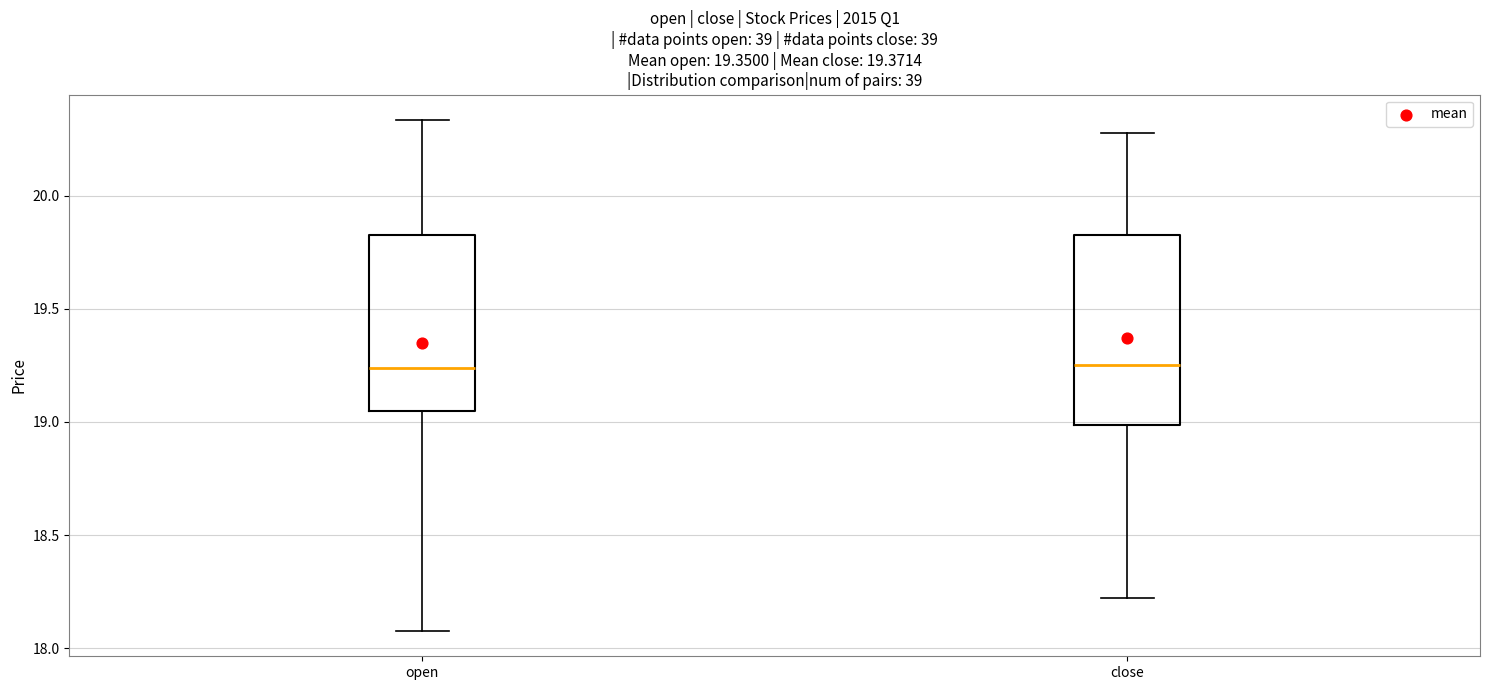

Comparing the boxes themselves (not the whiskers), which one is the tallest?

close